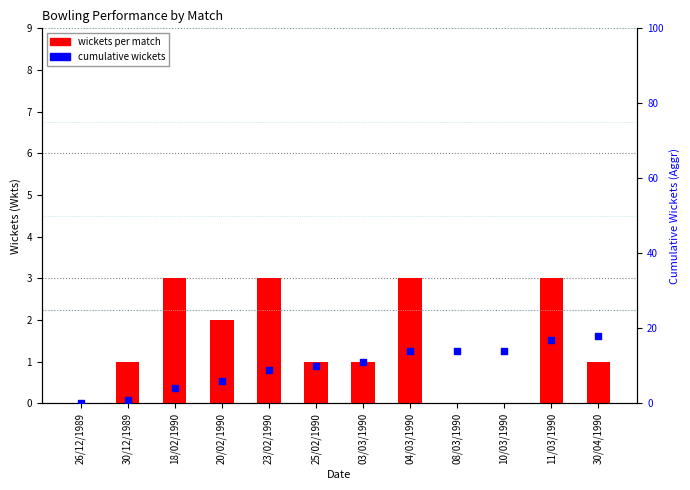

What is the total value across all series at 11/03/1990?

20